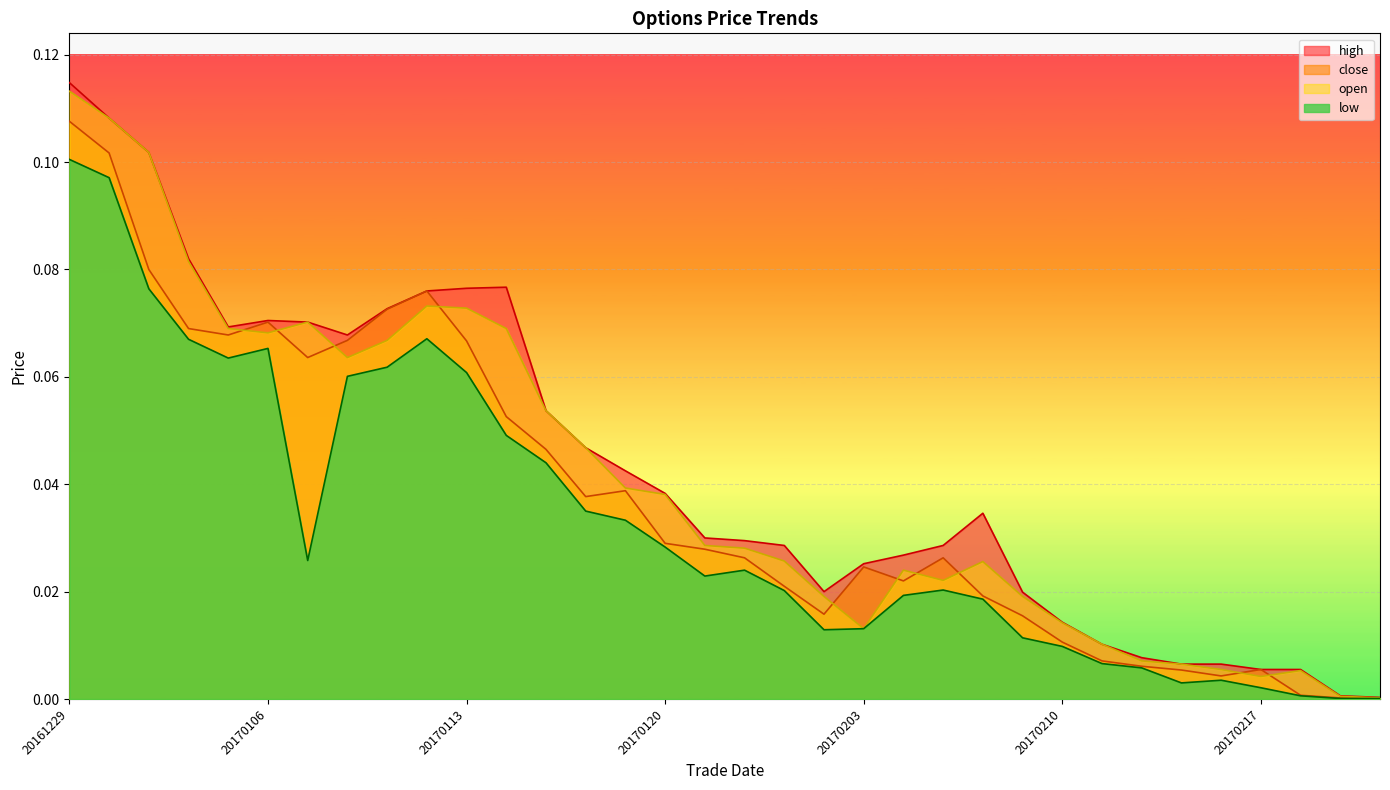

What are all the series names shown in the legend?

high, close, open, low